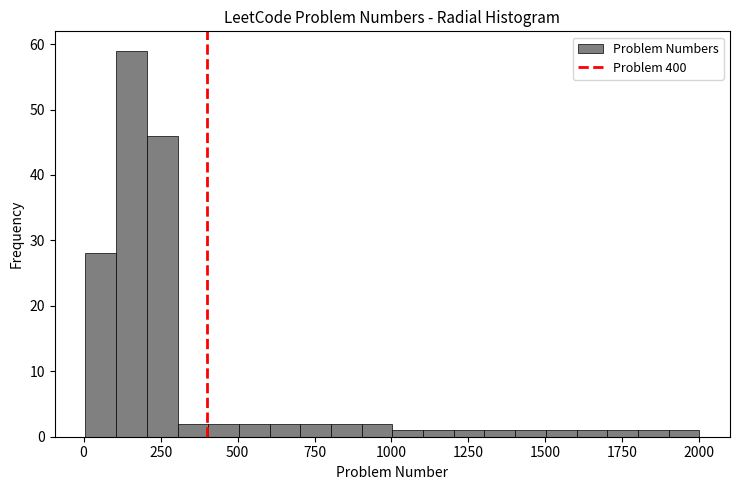

Read against the x-axis, roughly where is the centre of the tallest bar?

150